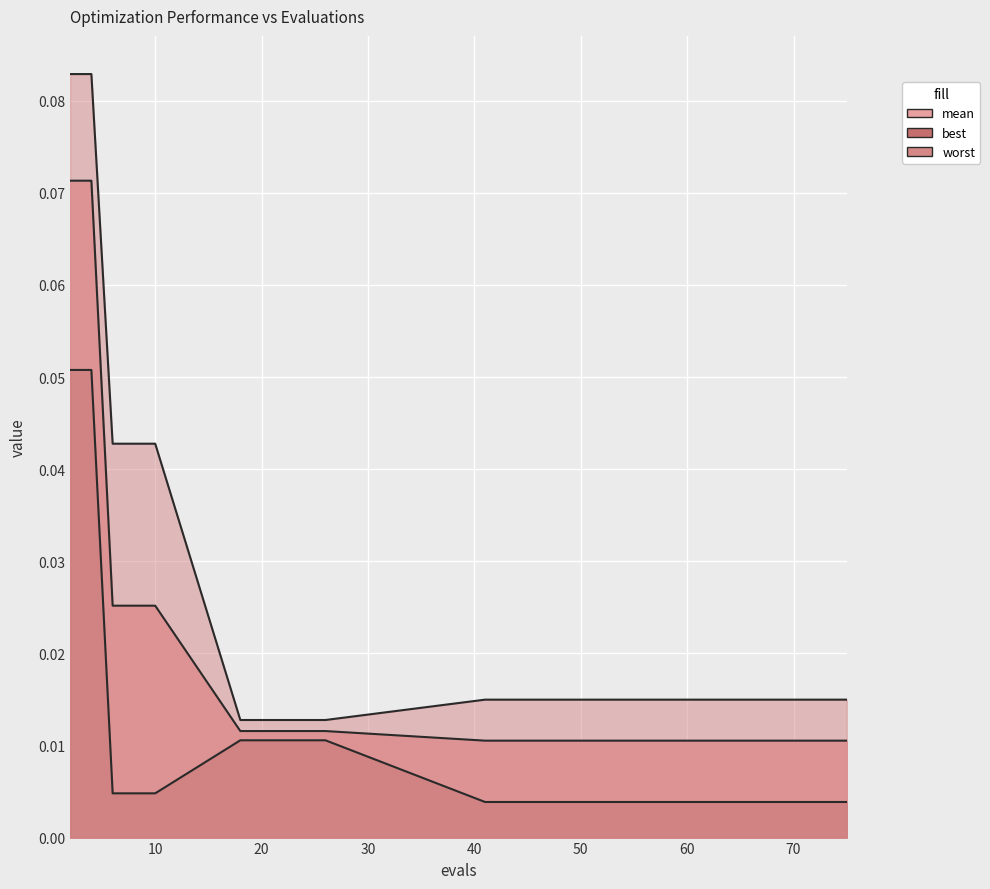

Which series has the widest spread of values?

worst